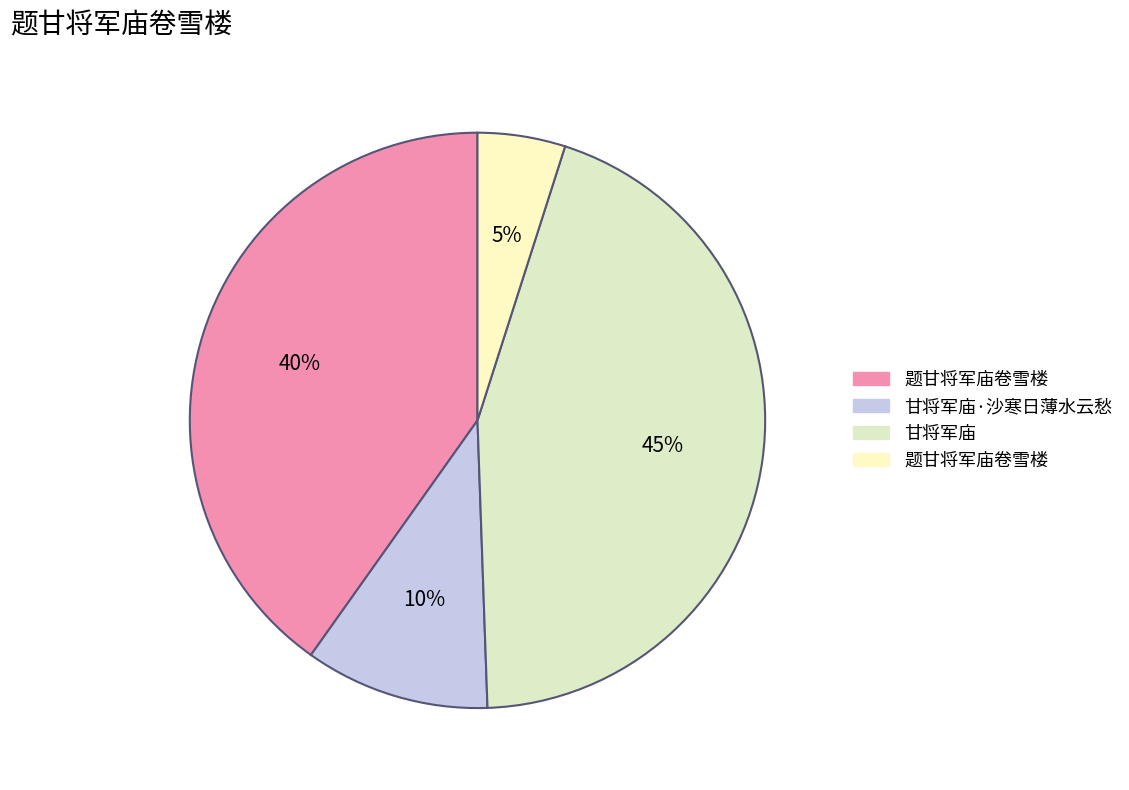

What is the smallest slice in the pie chart?

题甘将军庙卷雪楼